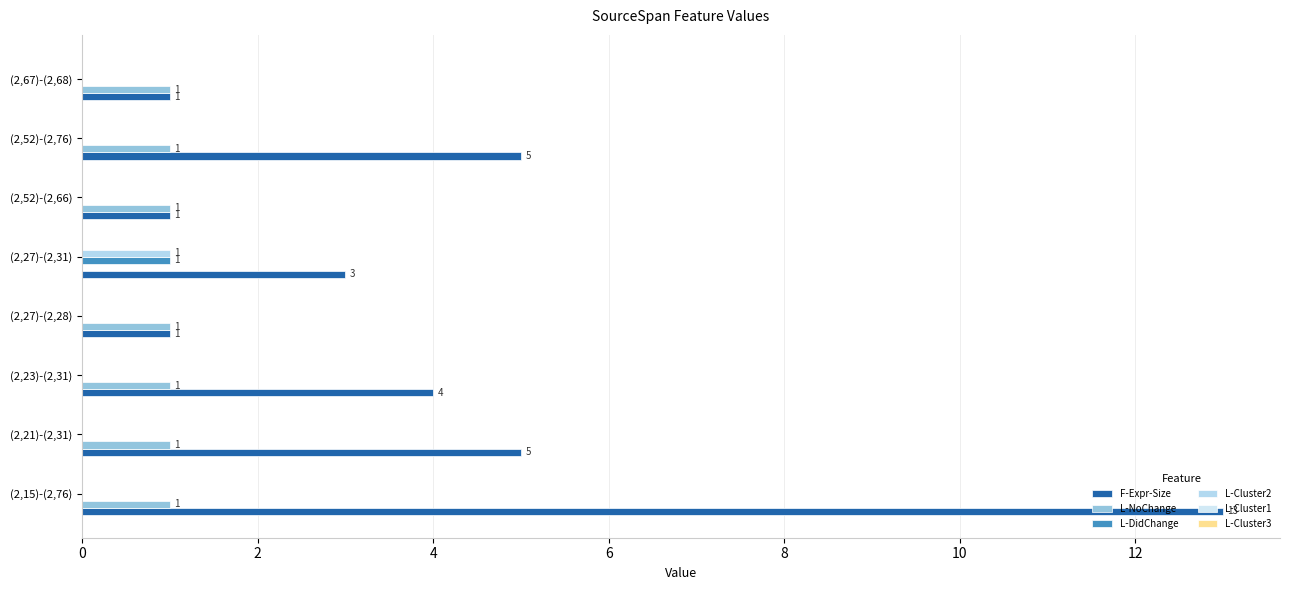

Which series has the largest total across all categories?

F-Expr-Size